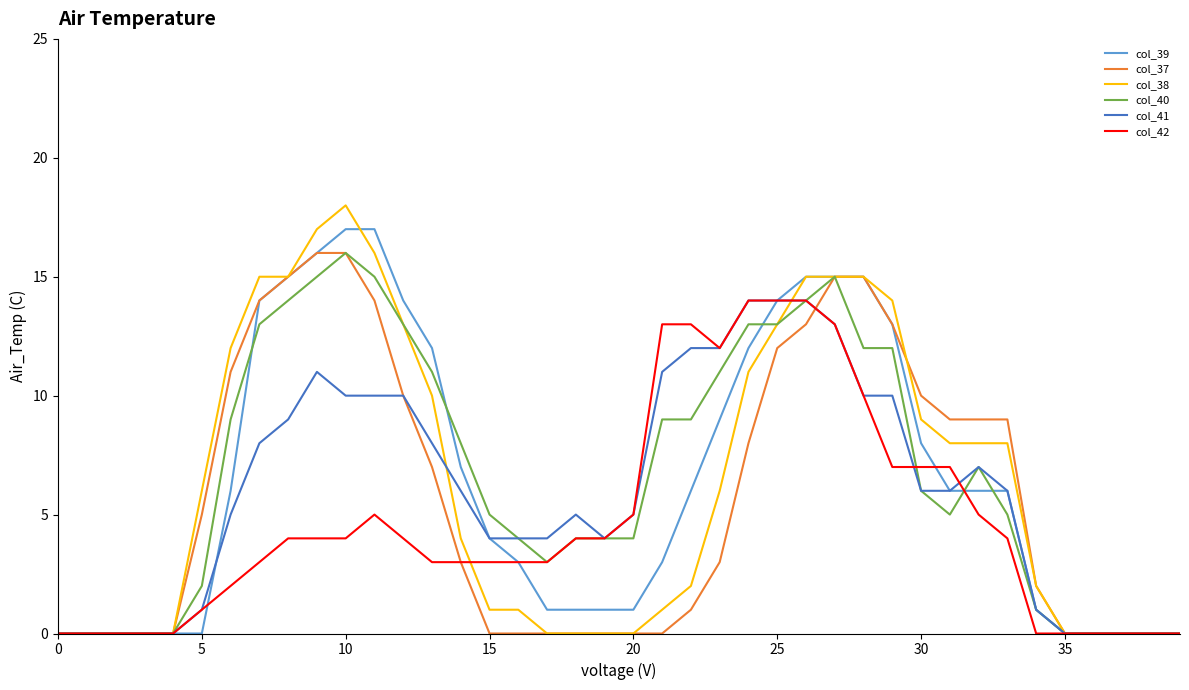

What is the highest value of the col_41 series?

14